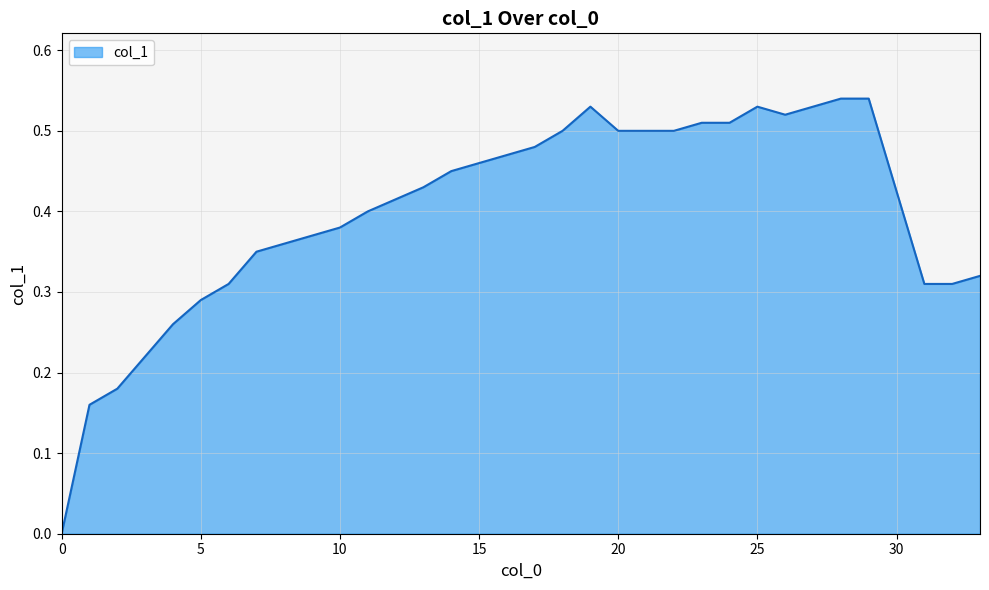

Does the chart have visible grid lines?

Yes